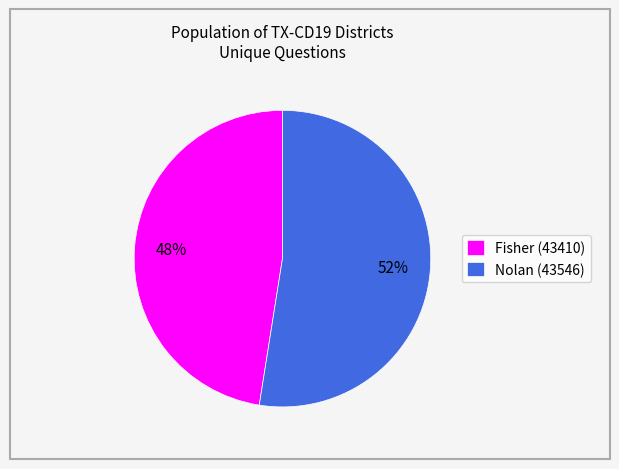

Do Nolan (43546) and Fisher (43410) together represent more than half of the pie?

Yes